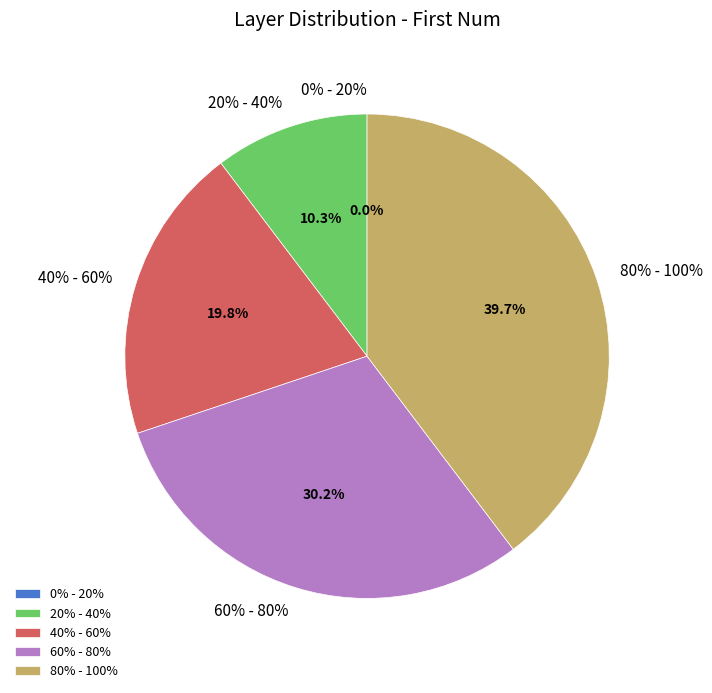

True or false: 20% - 40% accounts for 10% of the total.

True